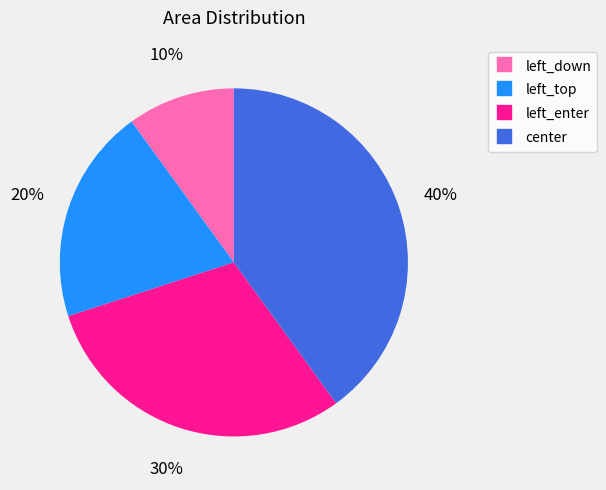

The left_enter slice represents 30% of the pie. True or false?

True